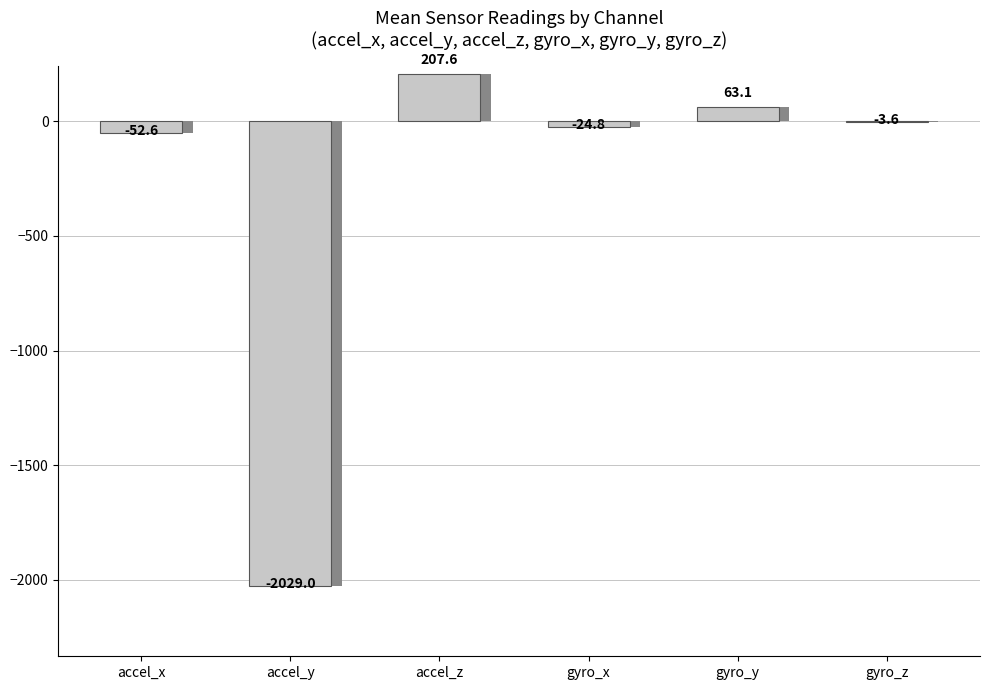

How many values exceed -3?

2